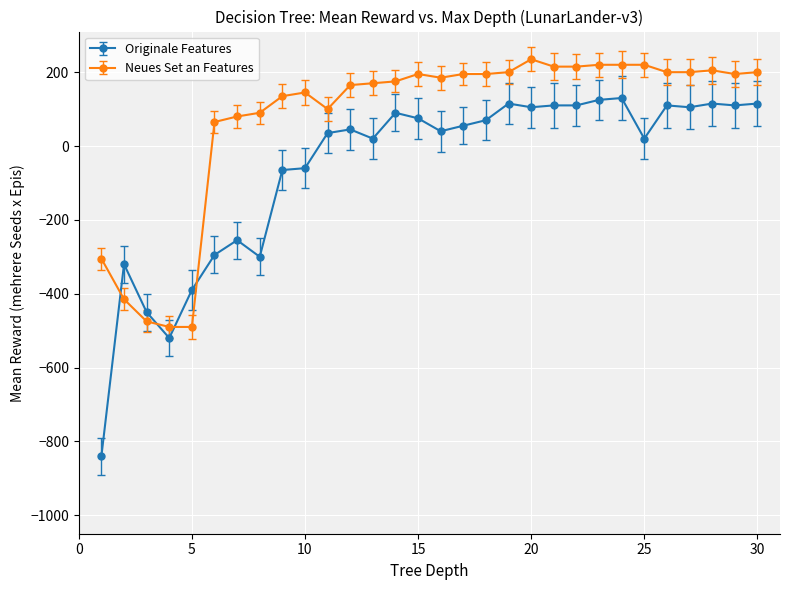

Which series has the widest spread of values?

Originale Features